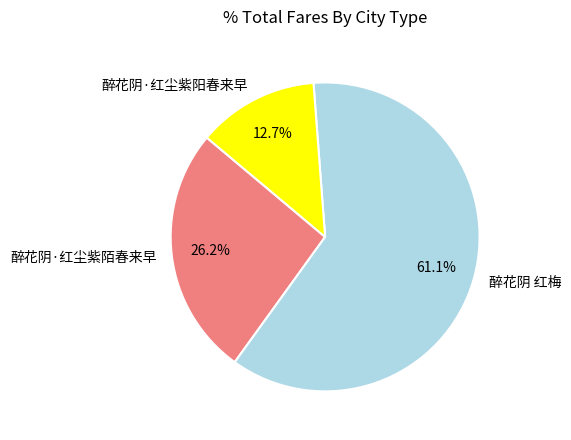

Rank the categories by value from highest to lowest.

醉花阴 红梅, 醉花阴·红尘紫陌春来早, 醉花阴·红尘紫阳春来早